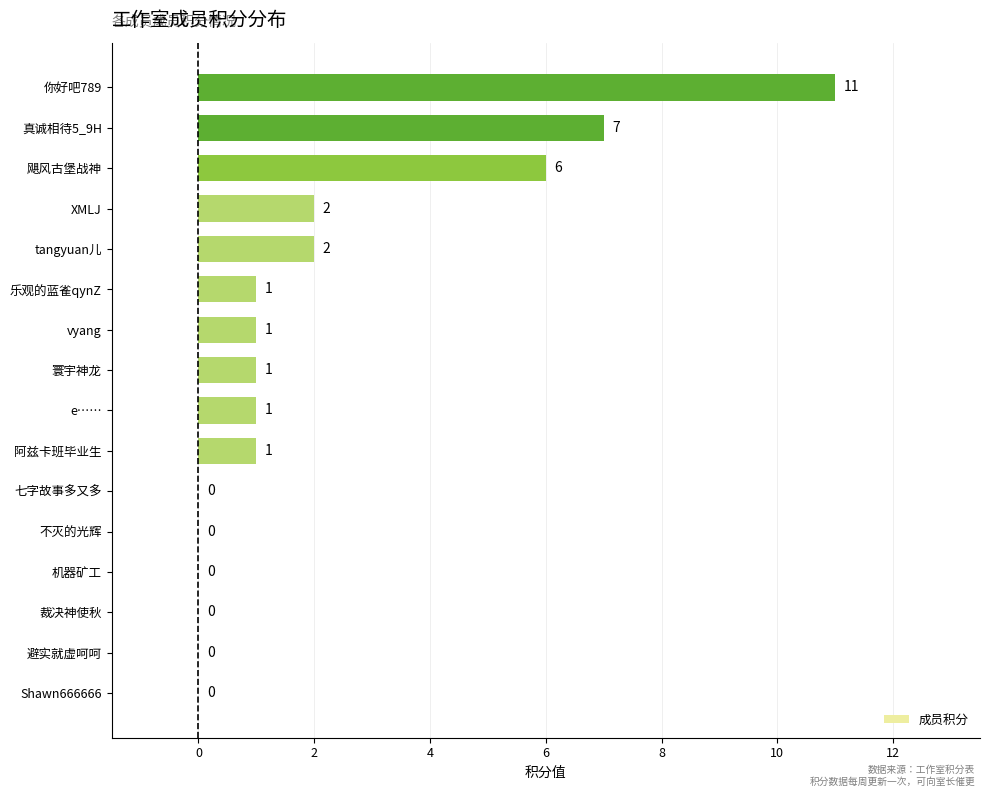

Is it true that the value at tangyuan儿 is 2?

True